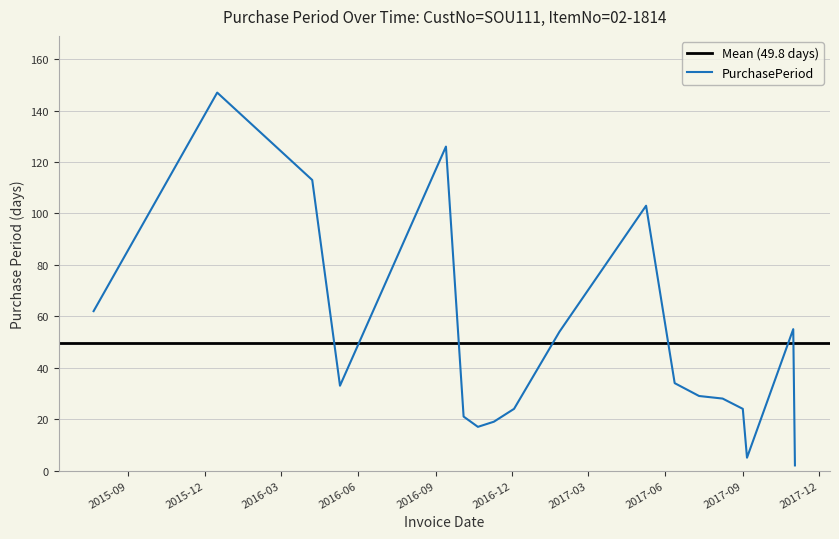

Where is the first local maximum?

2015-12-16